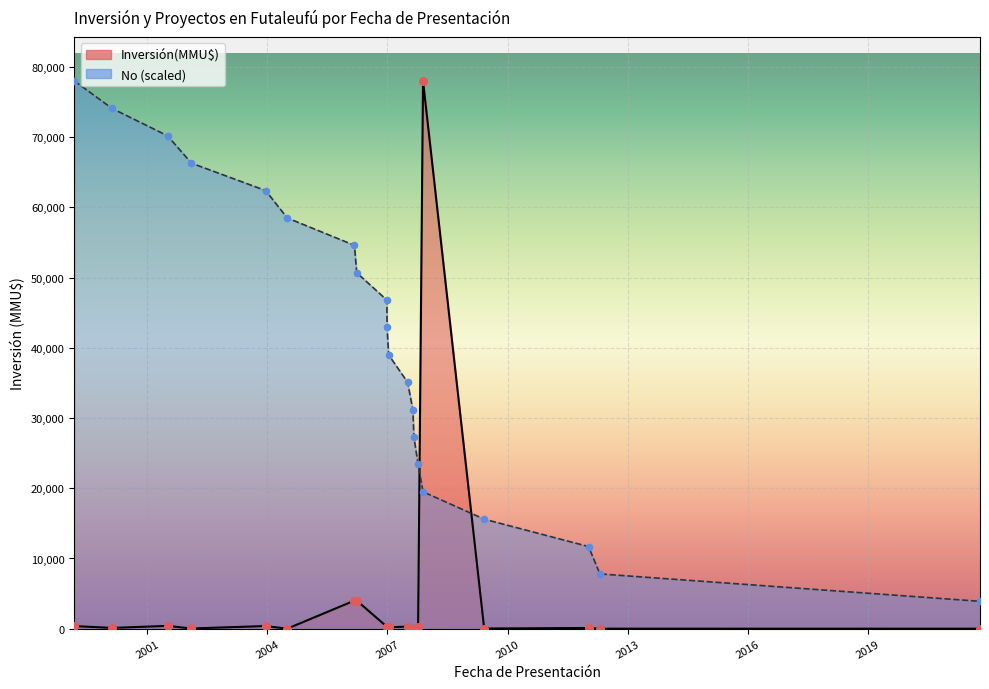

What is the change in value from 27/03/2006 to 12/01/2007?

-11700